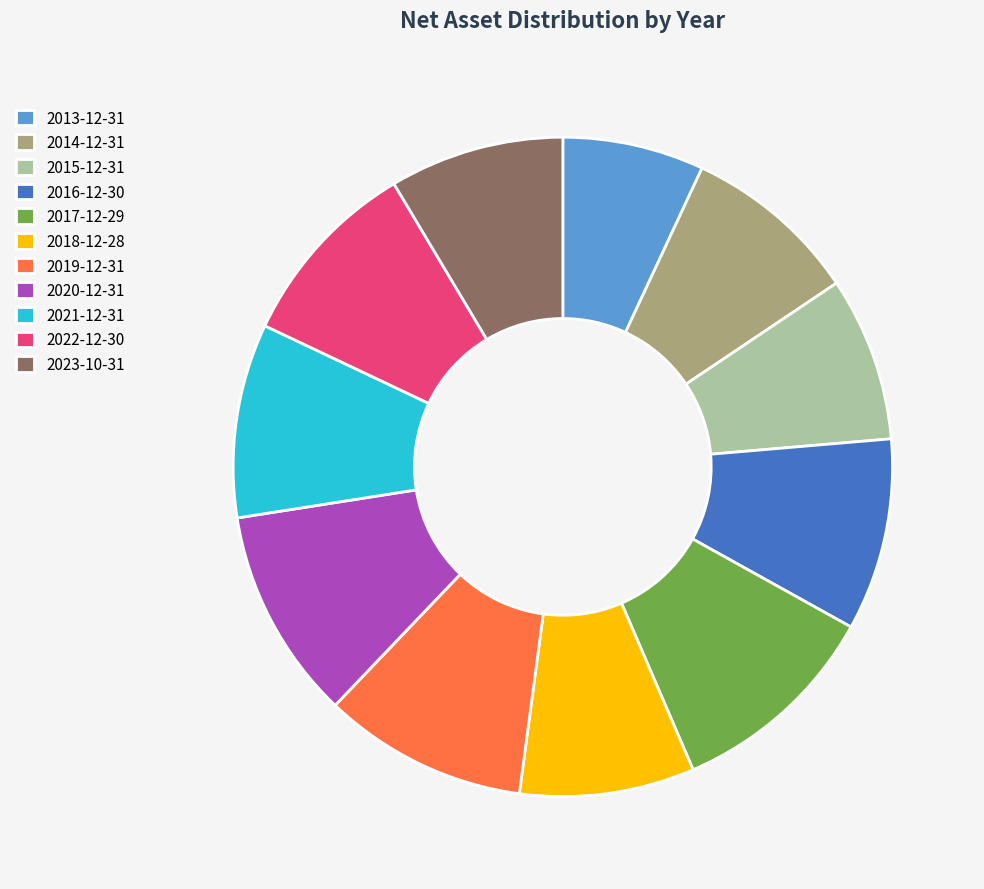

The 2013-12-31 slice represents 7% of the pie. True or false?

True